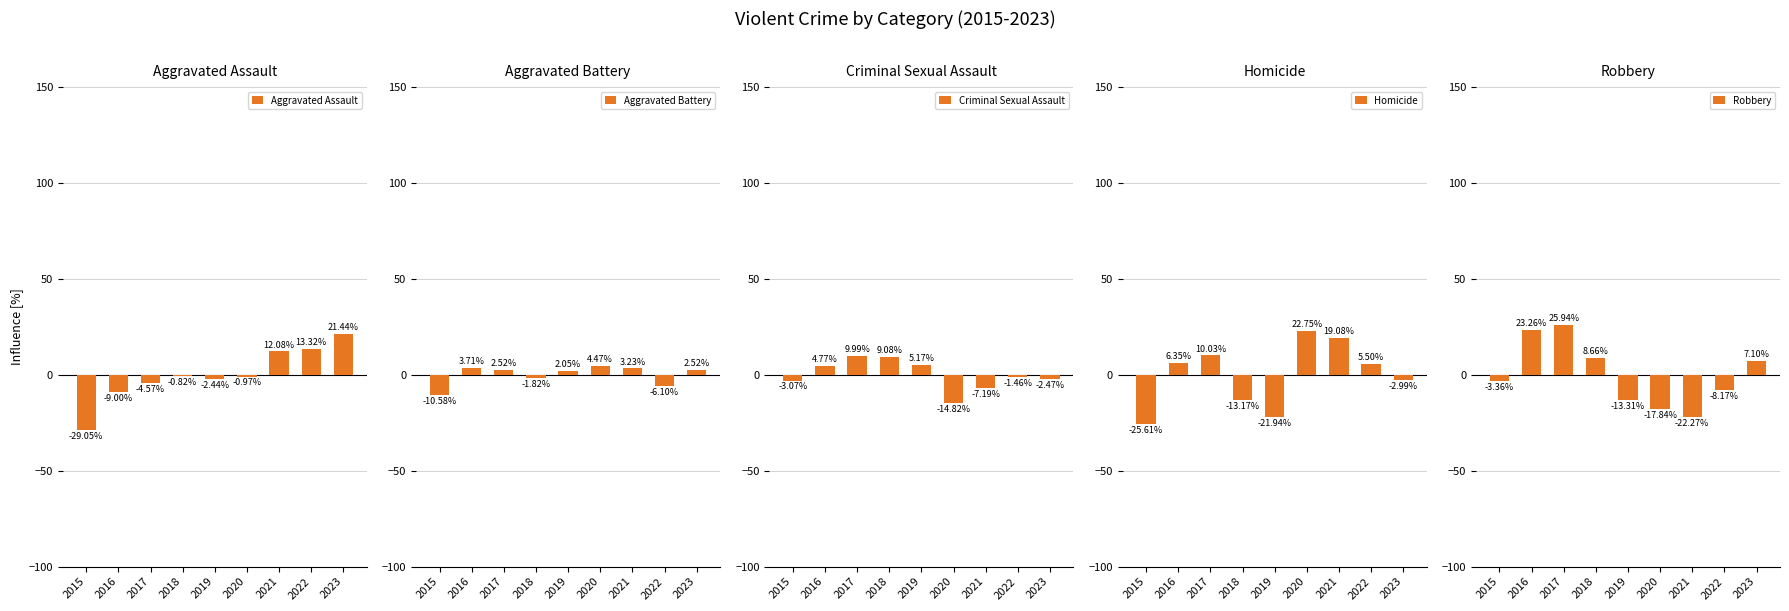

What are all the series names shown in the legend?

Aggravated Assault, Aggravated Battery, Criminal Sexual Assault, Homicide, Robbery